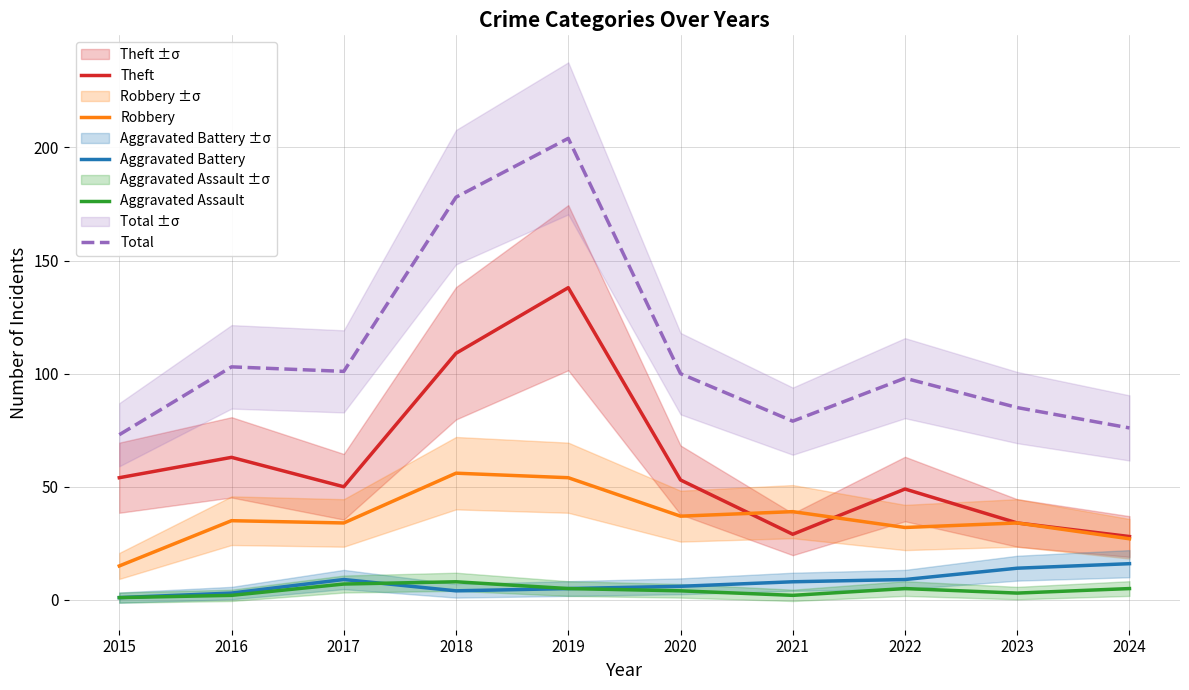

True or false: Aggravated Assault and Robbery intersect in this chart.

False